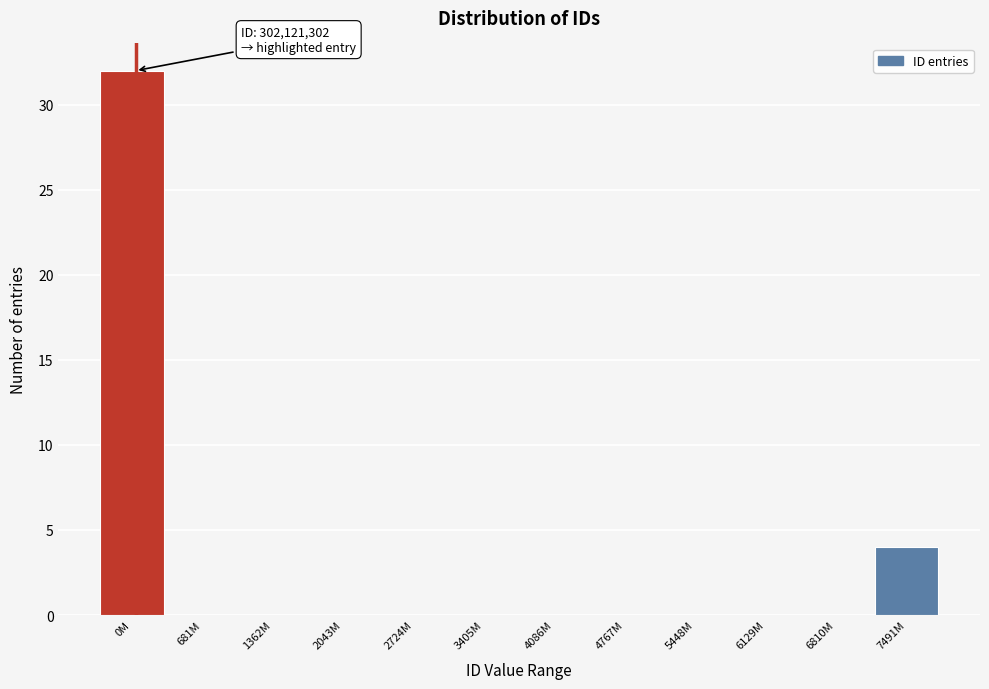

Reading left to right, extract all data points from this chart.

0M=32	681M=0	1362M=0	2043M=0	2724M=0	3405M=0	4086M=0	4767M=0	5448M=0	6129M=0	6810M=0	7491M=4